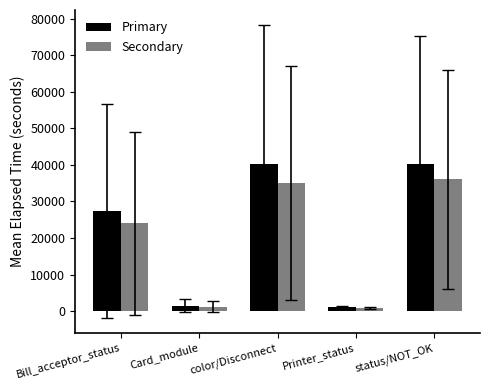

What is the label of the 5th bar from the right?

Bill_acceptor_status